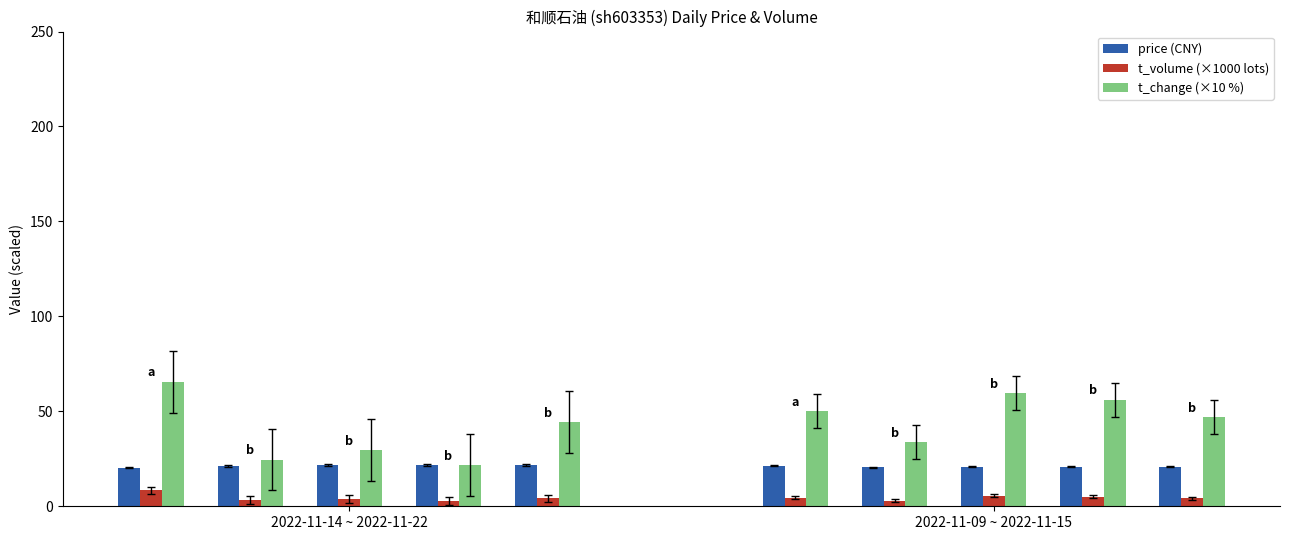

The t_volume (×1000 lots) series shows 2.6 at 2022-11-14 ~ 2022-11-22. True or false?

False